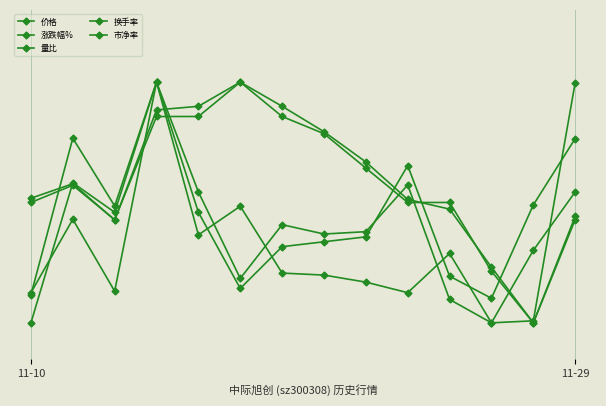

At which category is the sum across all series the highest?

3